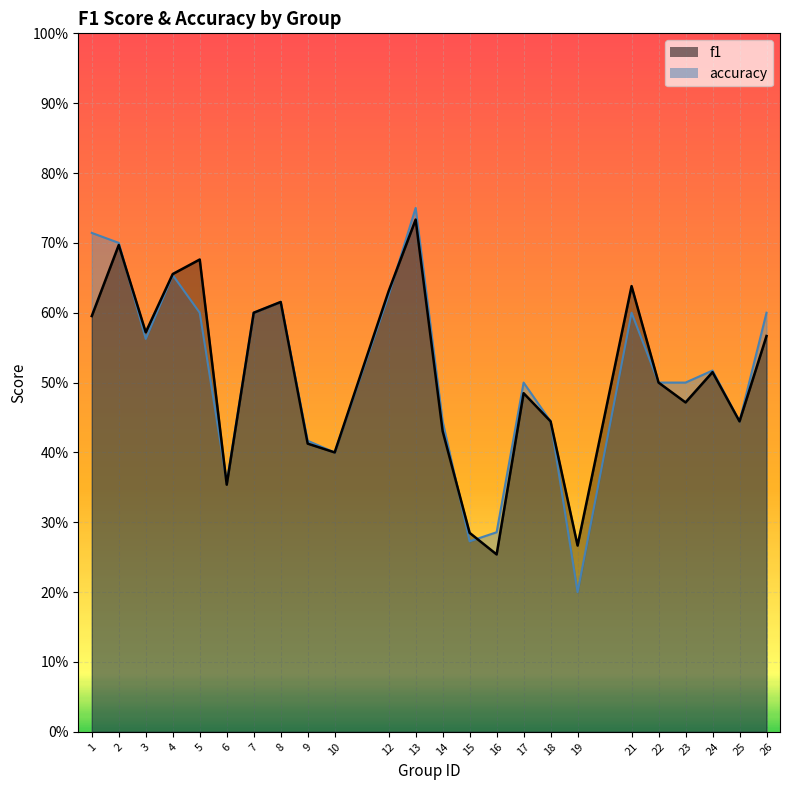

Between 4 and 5, which is larger?

5